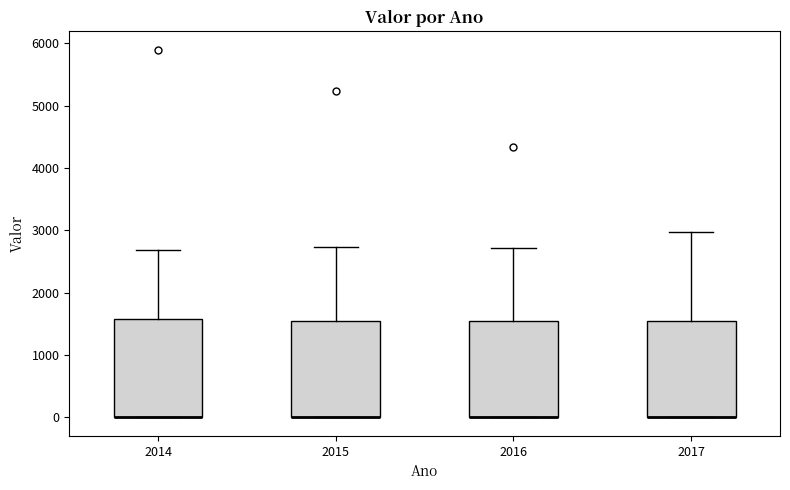

Reading left to right, read every box against the y-axis: the position of its median line, the range the box covers, and the ends of its whiskers. The values are not printed on the chart, so give them approximately, as read against the axis.

2014: median 0 (drawn on the box's lower edge), box 0 to 1600, whiskers 0 to 2700
2015: median 0 (drawn on the box's lower edge), box 0 to 1600, whiskers 0 to 2700
2016: median 0 (drawn on the box's lower edge), box 0 to 1500, whiskers 0 to 2700
2017: median 0 (drawn on the box's lower edge), box 0 to 1500, whiskers 0 to 3000